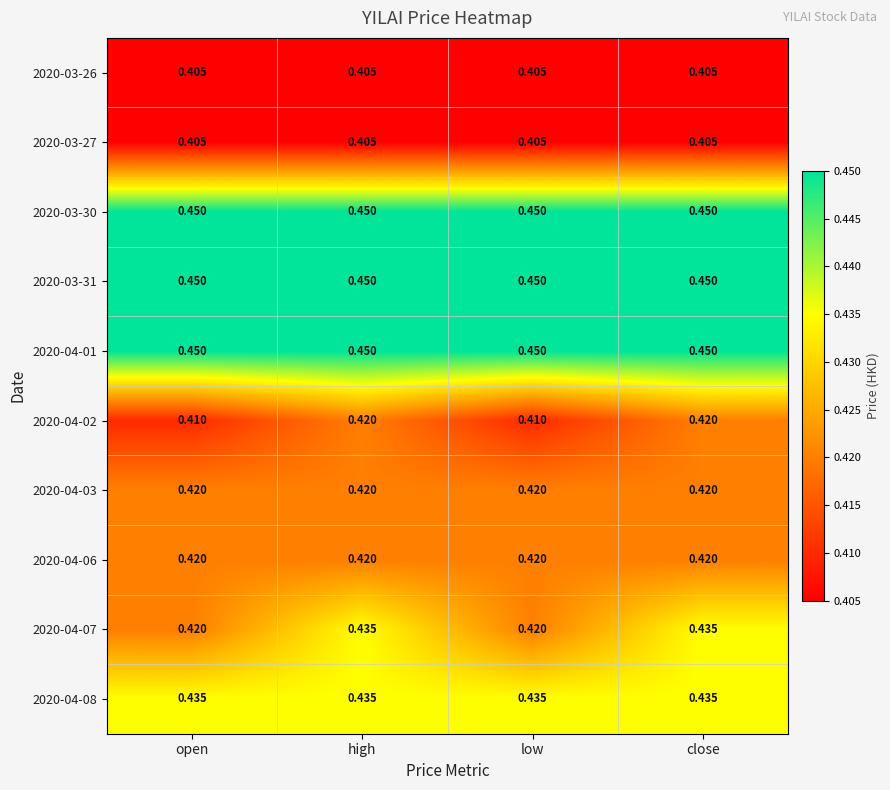

Is the value of 2020-03-27 at open greater than the value of 2020-04-07 at close?

No